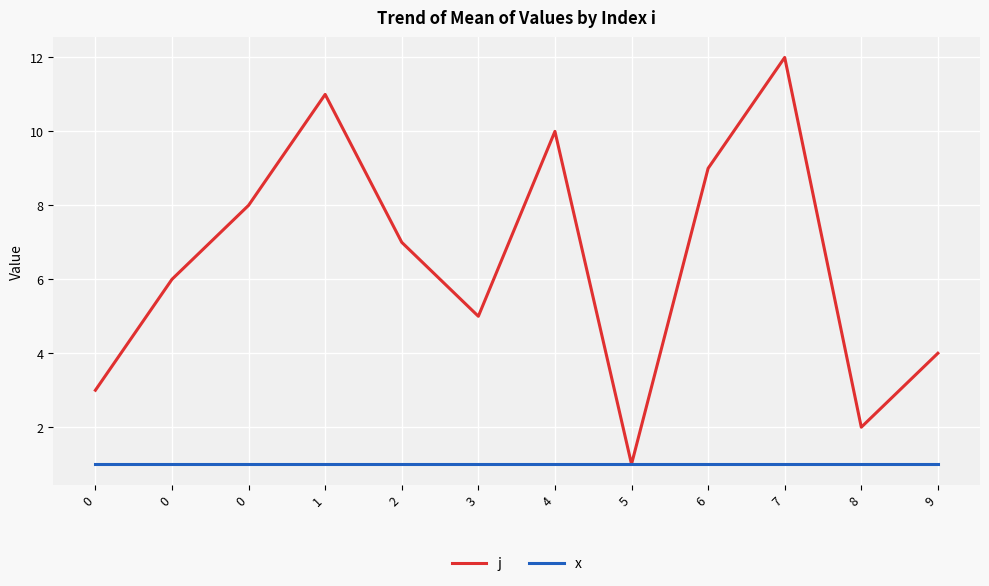

Is this an area chart (filled region under the line)?

No